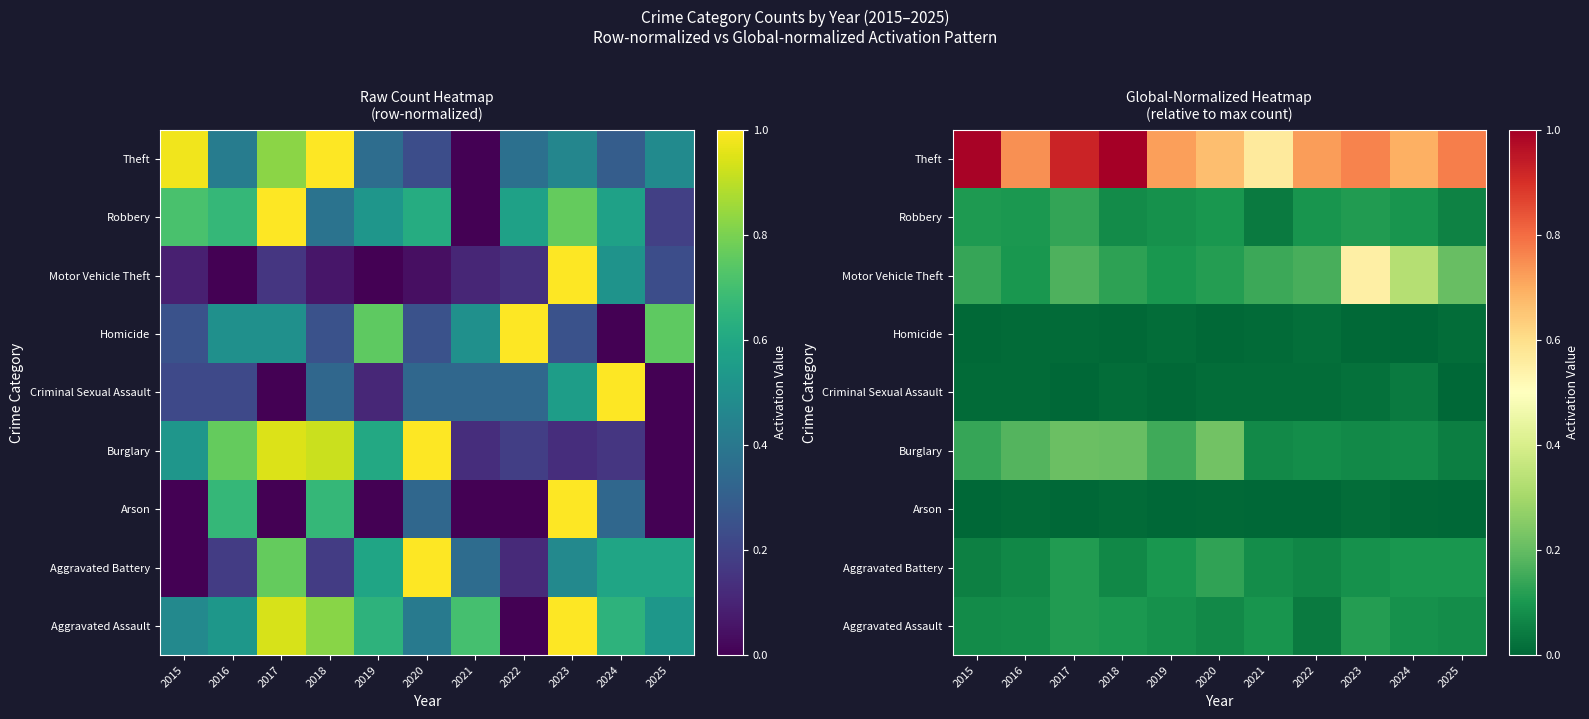

Read the Robbery value at 2022.

0.1